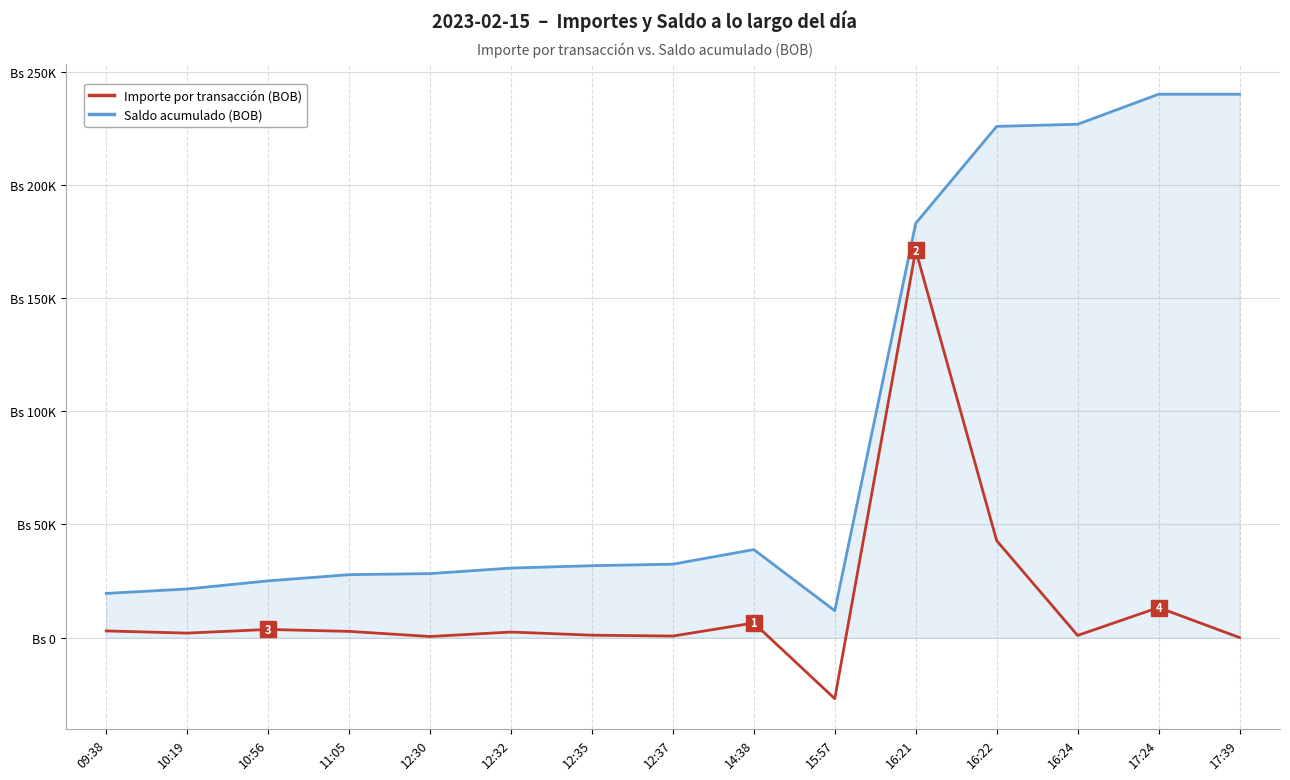

What is the difference between the highest and lowest values at 11:05?

25058.9